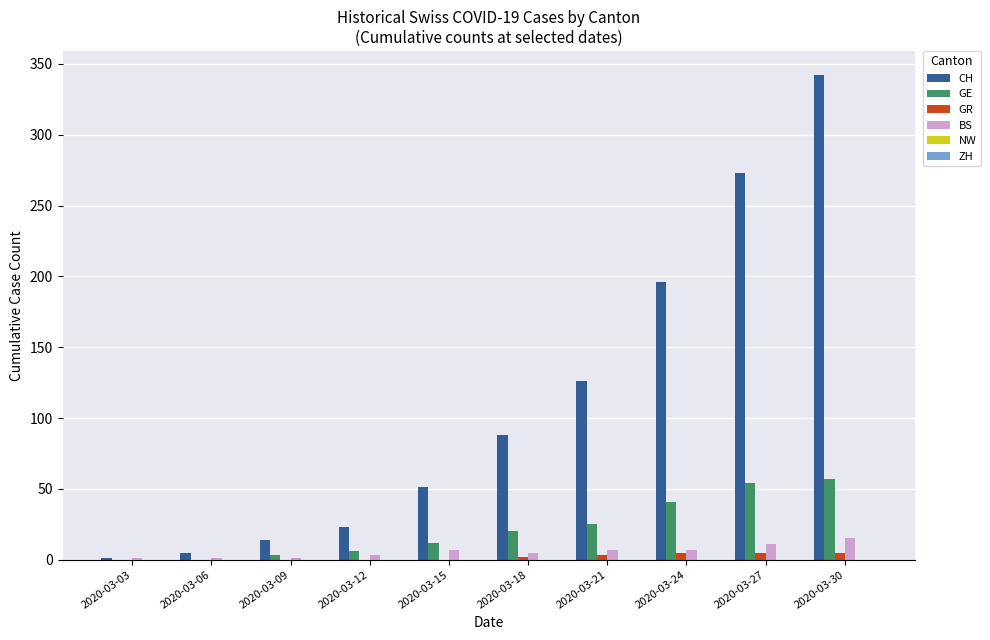

What is the sum of all CH values?

1119